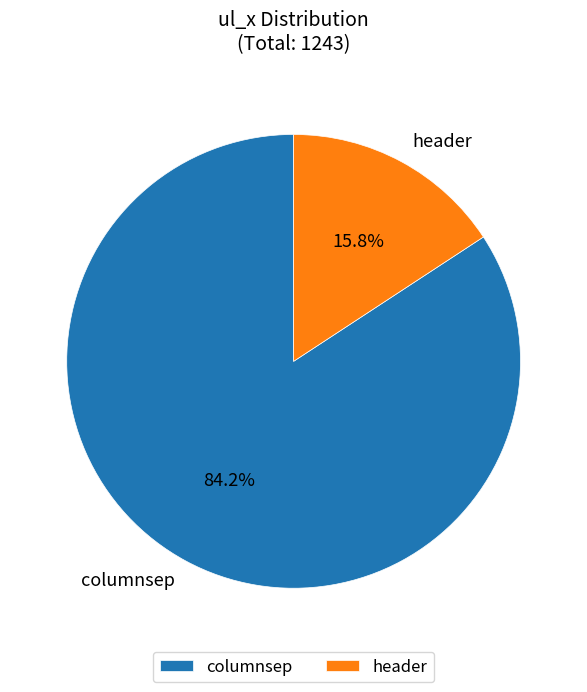

To the nearest percent, what percentage of the pie is columnsep?

84%